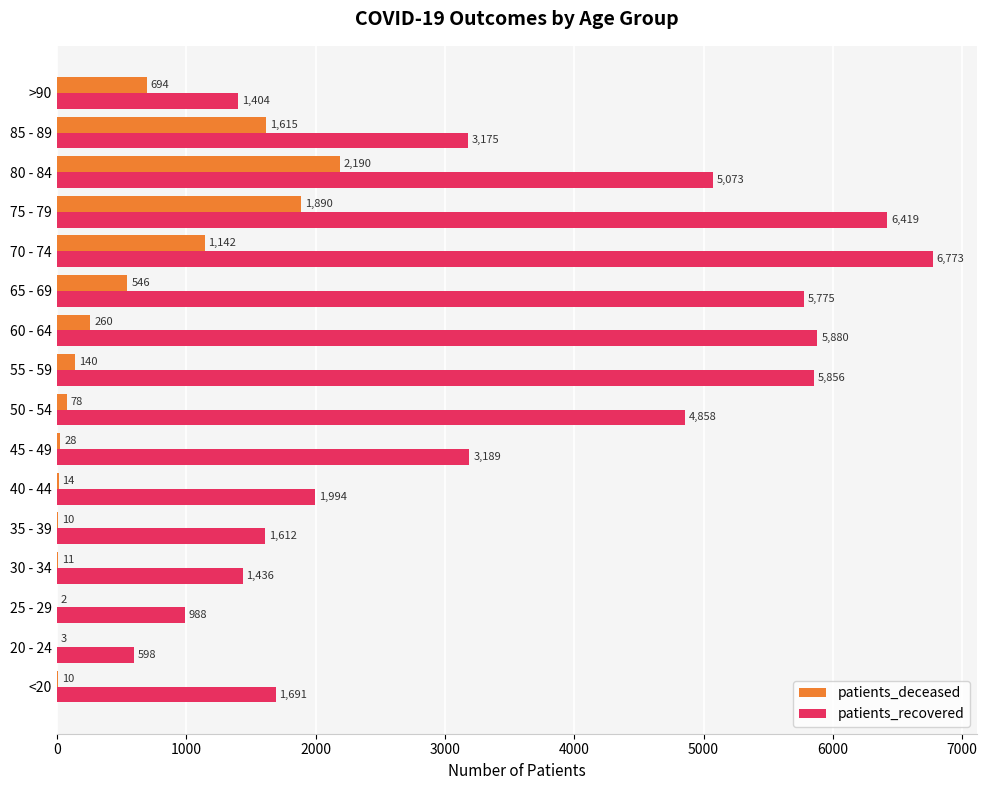

What is the sum of all patients_deceased values?

8633